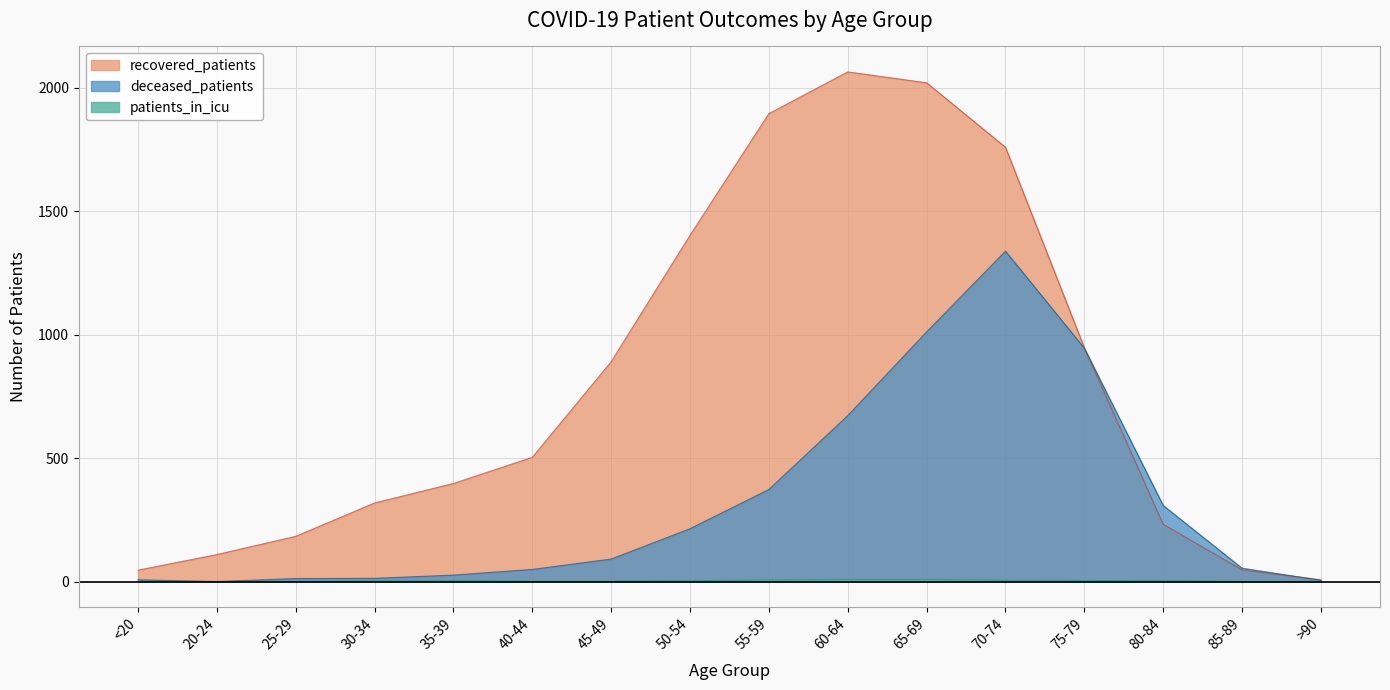

Which series has the widest spread of values?

recovered_patients